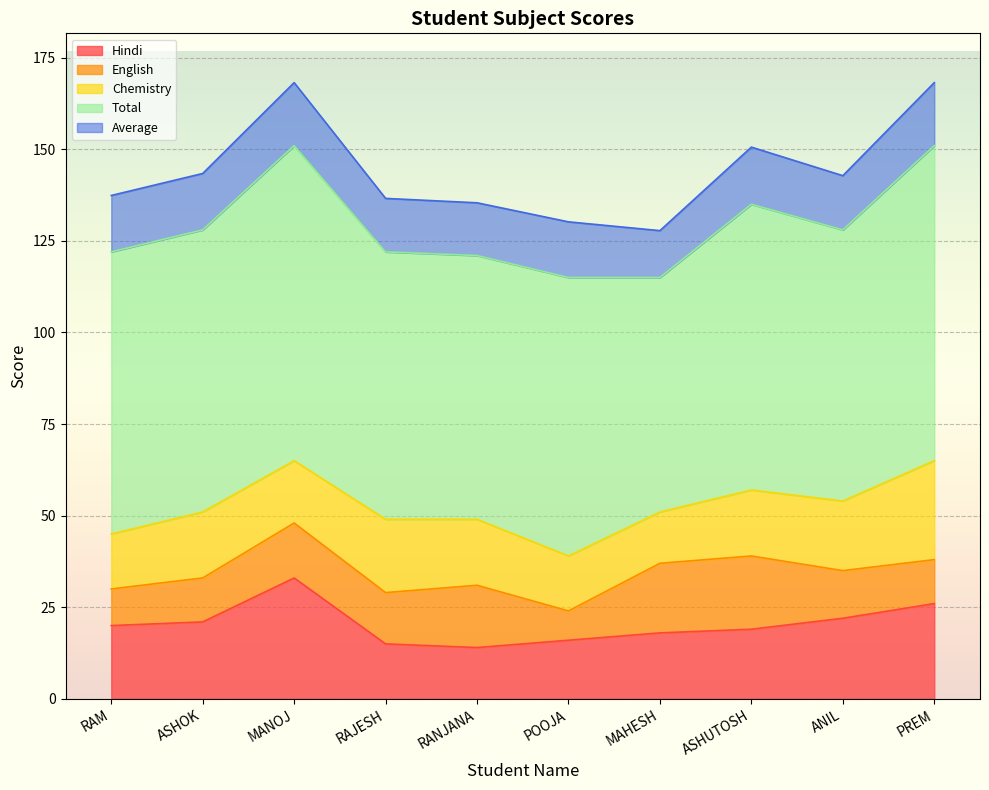

Is the value of Chemistry at RANJANA greater than the value of Total at MAHESH?

No